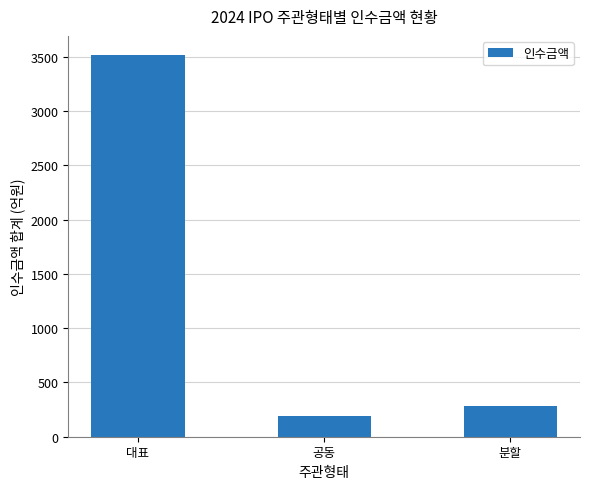

Rank the categories by value from lowest to highest.

공동, 분할, 대표